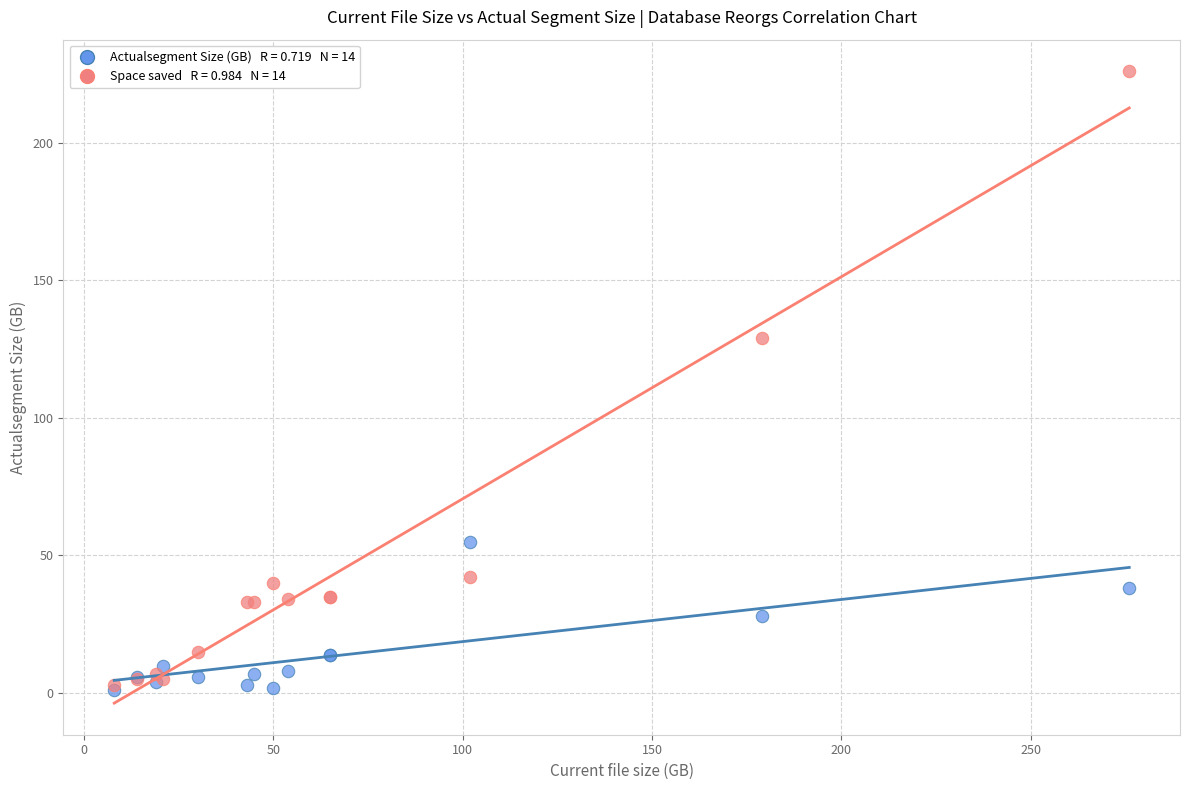

Across all series, what Y value is closest to 113?

129